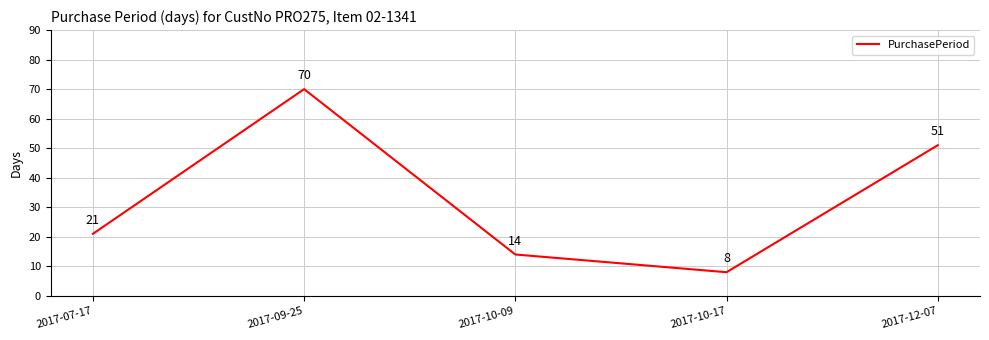

How many interior local peaks (higher than both neighbors) does the data have?

1